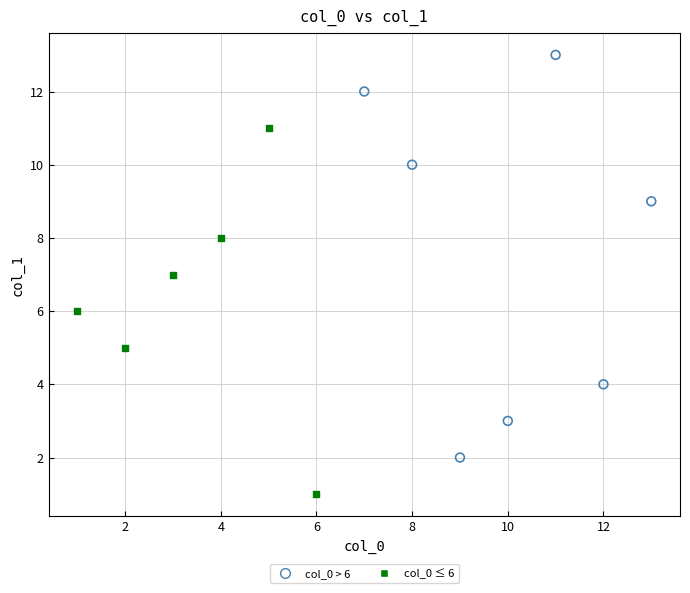

What are all the series names shown in the legend?

col_0 > 6, col_0 ≤ 6